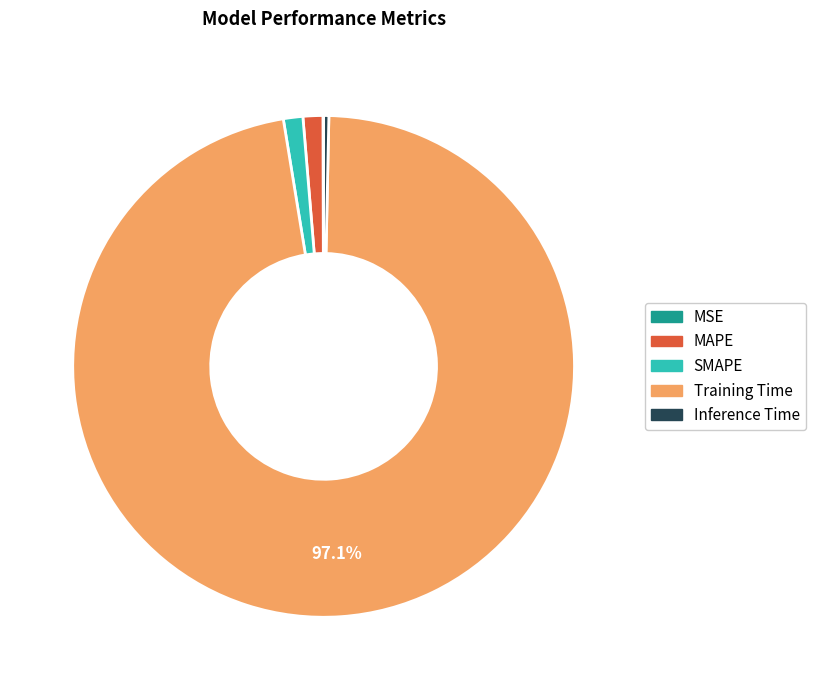

Does any single category account for the majority?

Yes